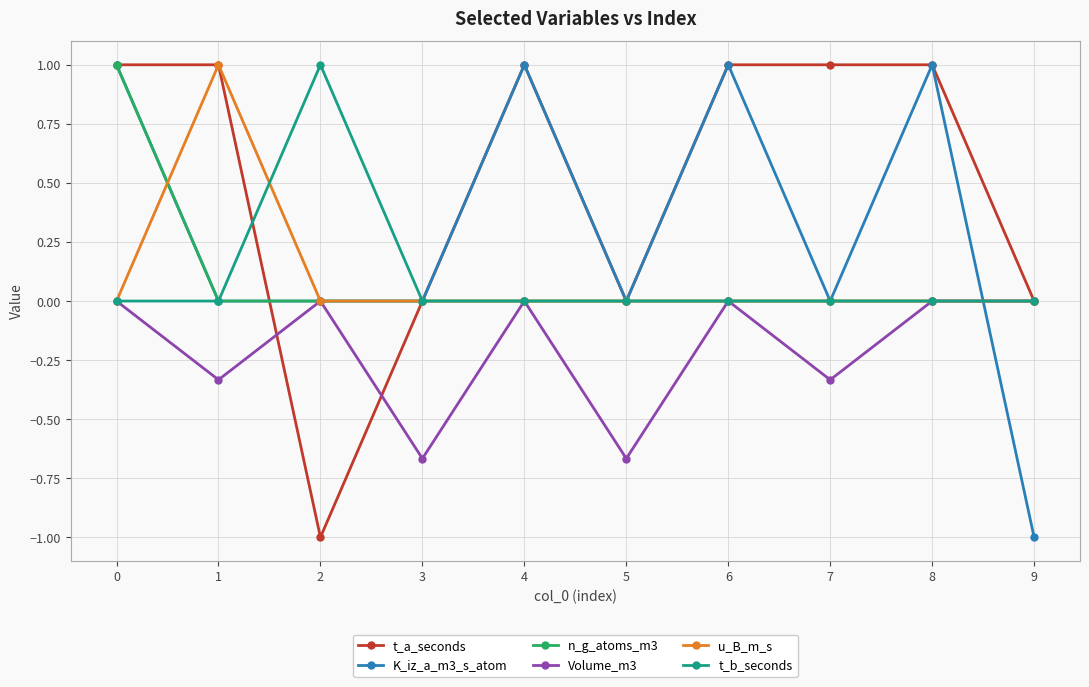

What is the difference between the highest and lowest values at 4?

1.0